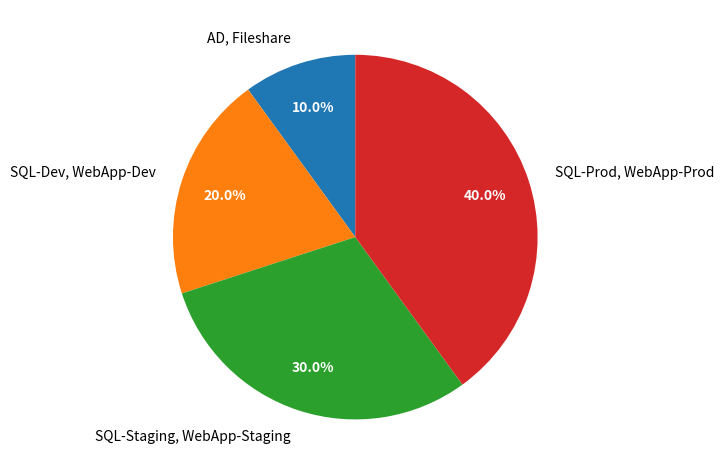

Between SQL-Staging, WebApp-Staging and AD, Fileshare, which is larger?

SQL-Staging, WebApp-Staging